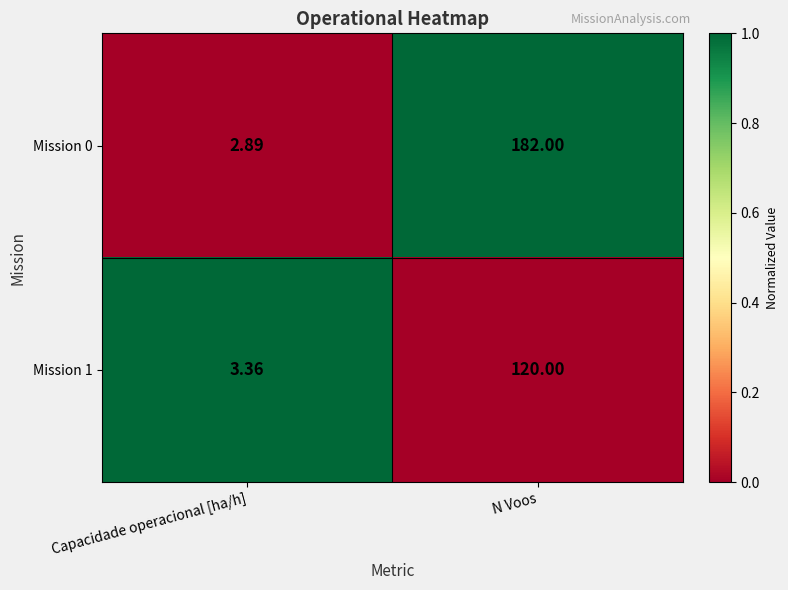

Rank the series by their maximum value, from lowest to highest.

Mission 1, Mission 0